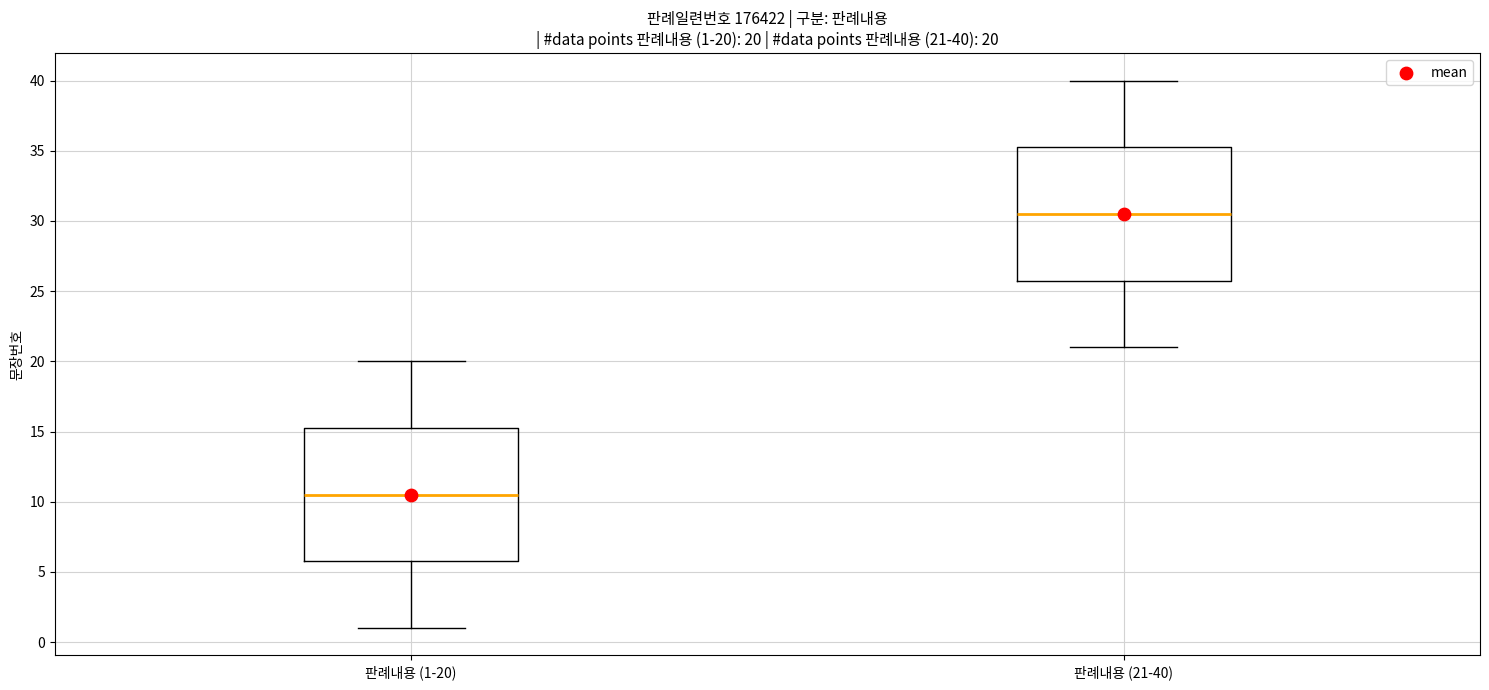

Which box's median line is the highest?

판례내용 (21-40)